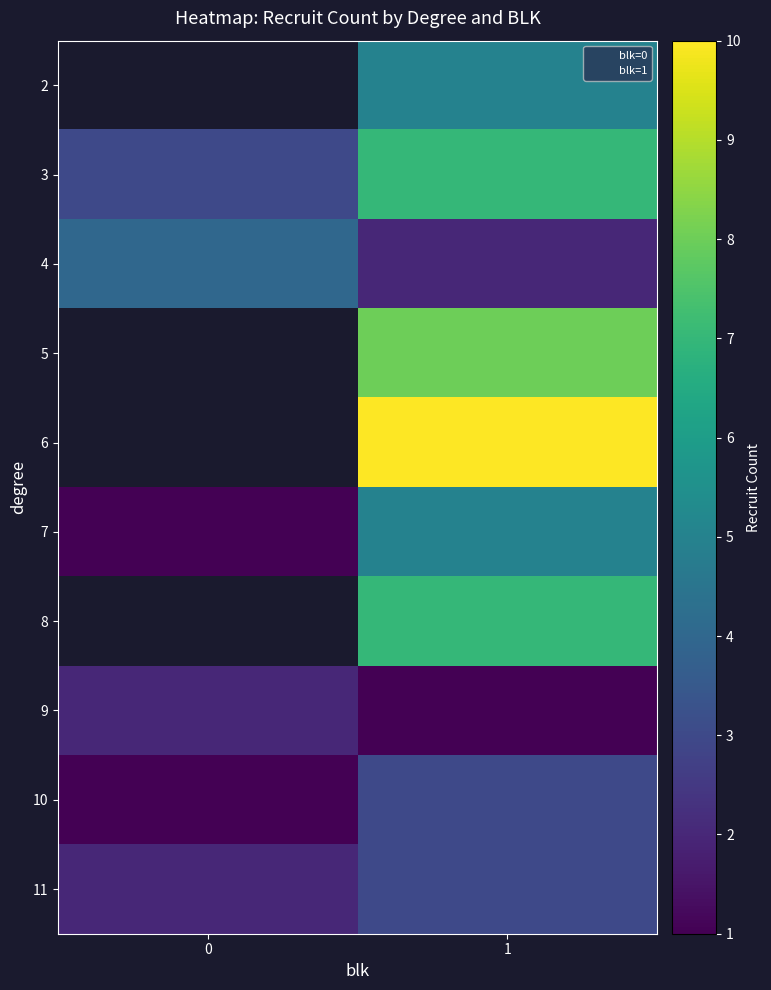

The value of row_6 at 1 is 2.3. True or false?

False